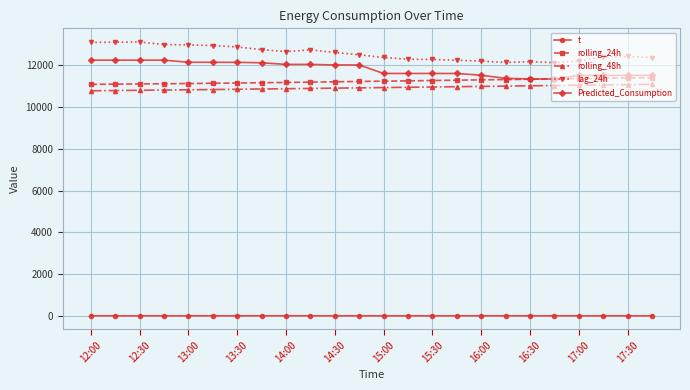

Does the chart display data point markers on the line(s)?

Yes